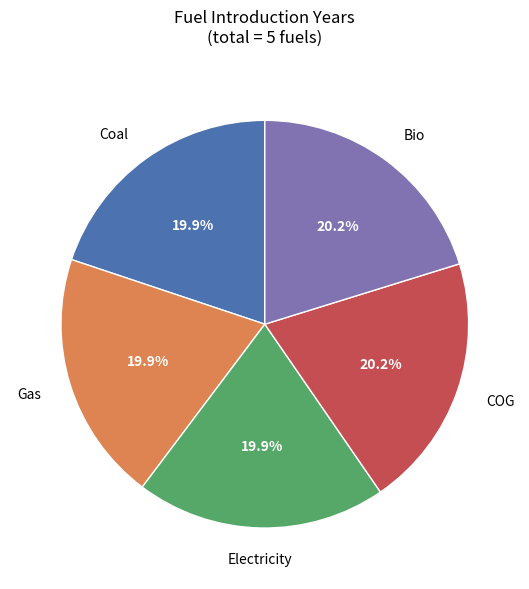

Does any single category account for the majority?

No